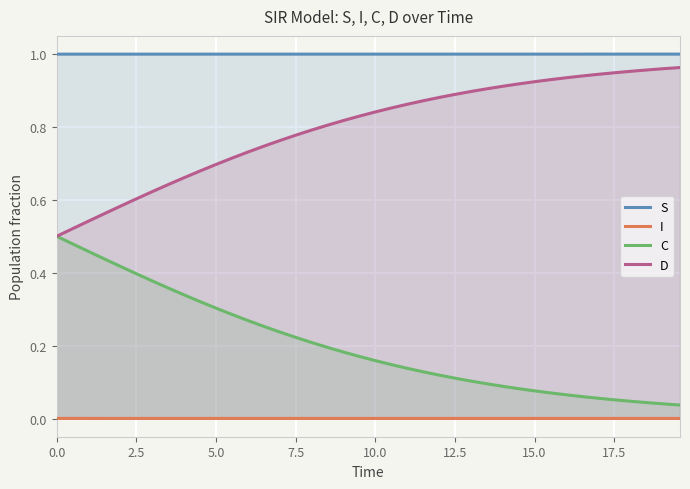

How many distinct data groups are displayed?

4